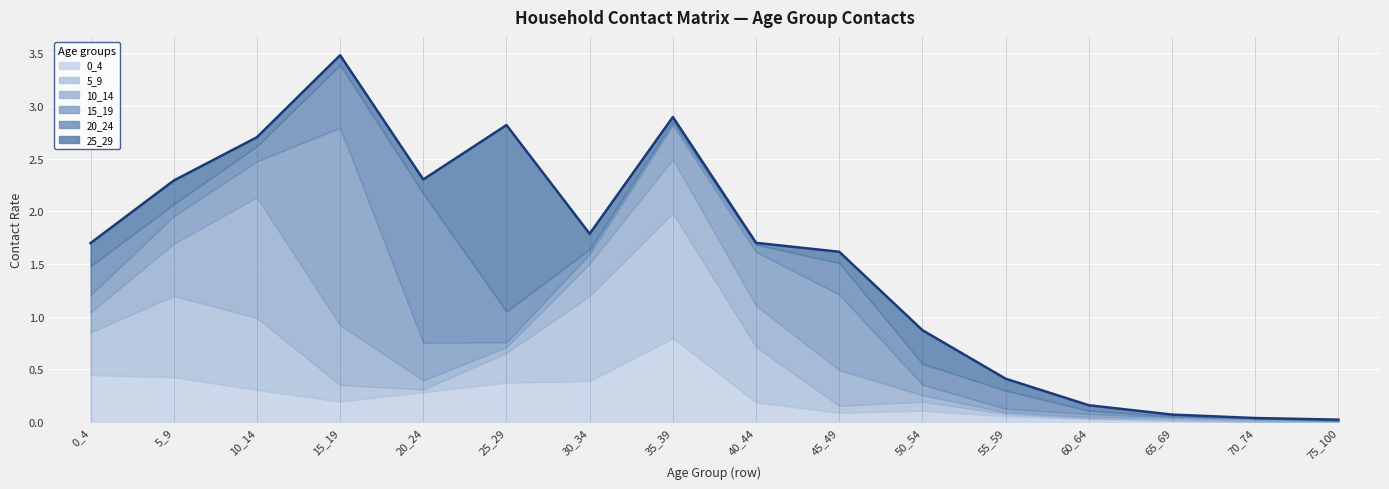

What is the average value of the 0_4 series?

0.2